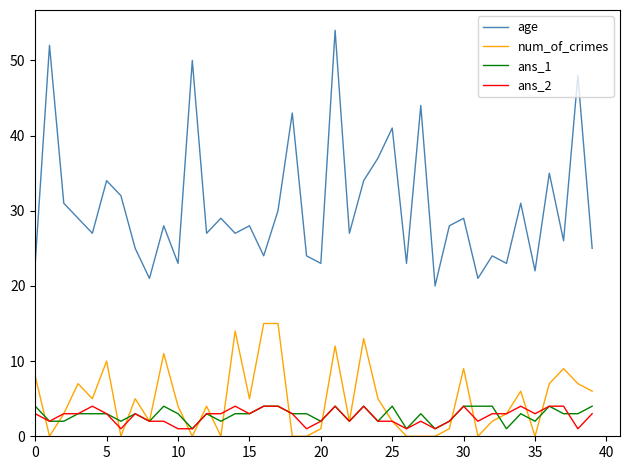

Which series has the widest spread of values?

age